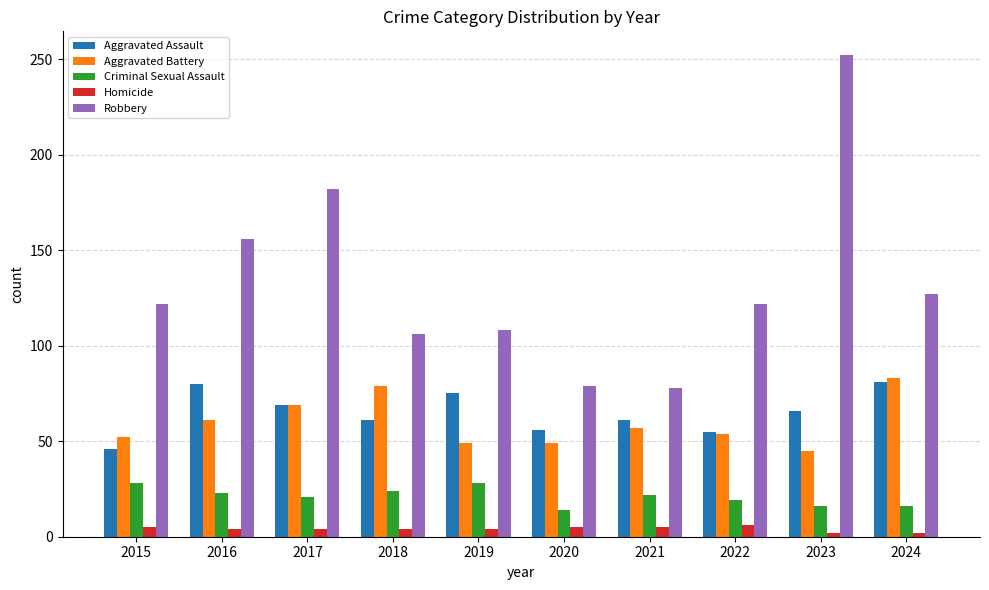

What are all the series names shown in the legend?

Aggravated Assault, Aggravated Battery, Criminal Sexual Assault, Homicide, Robbery